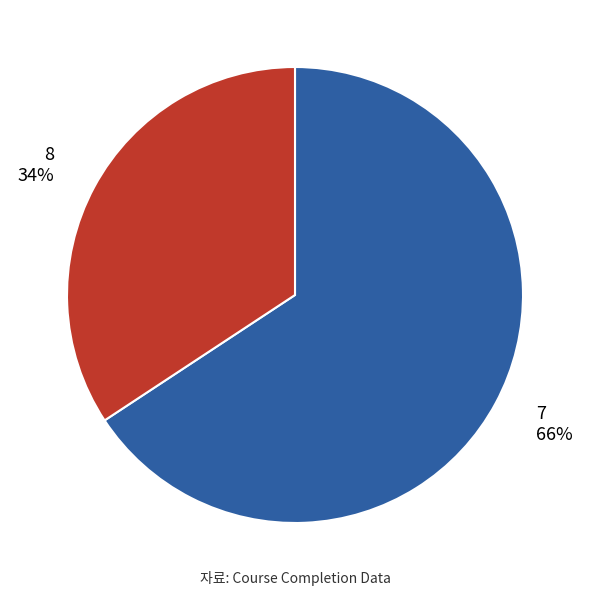

Which slice is the smallest?

8